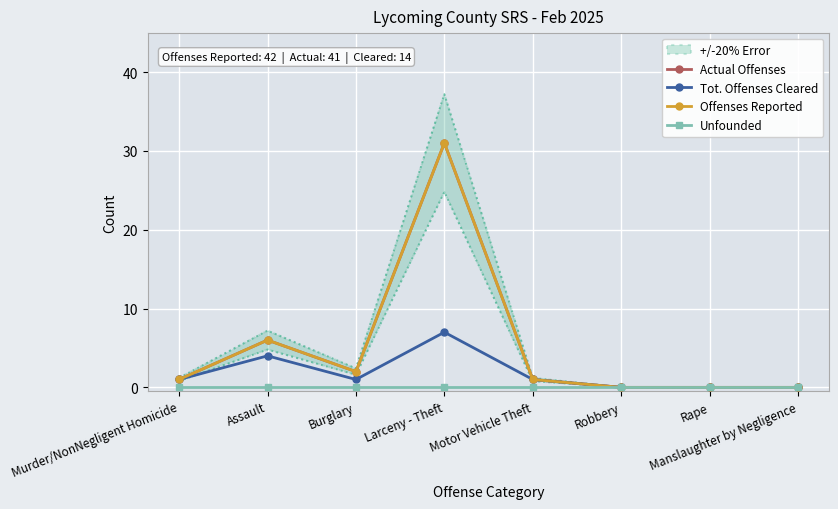

Is it true that Actual Offenses equals 0 at Robbery?

True